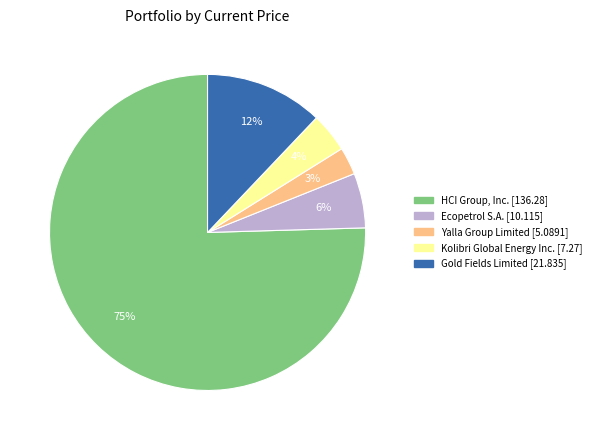

To the nearest percent, what is the average slice percentage?

20%